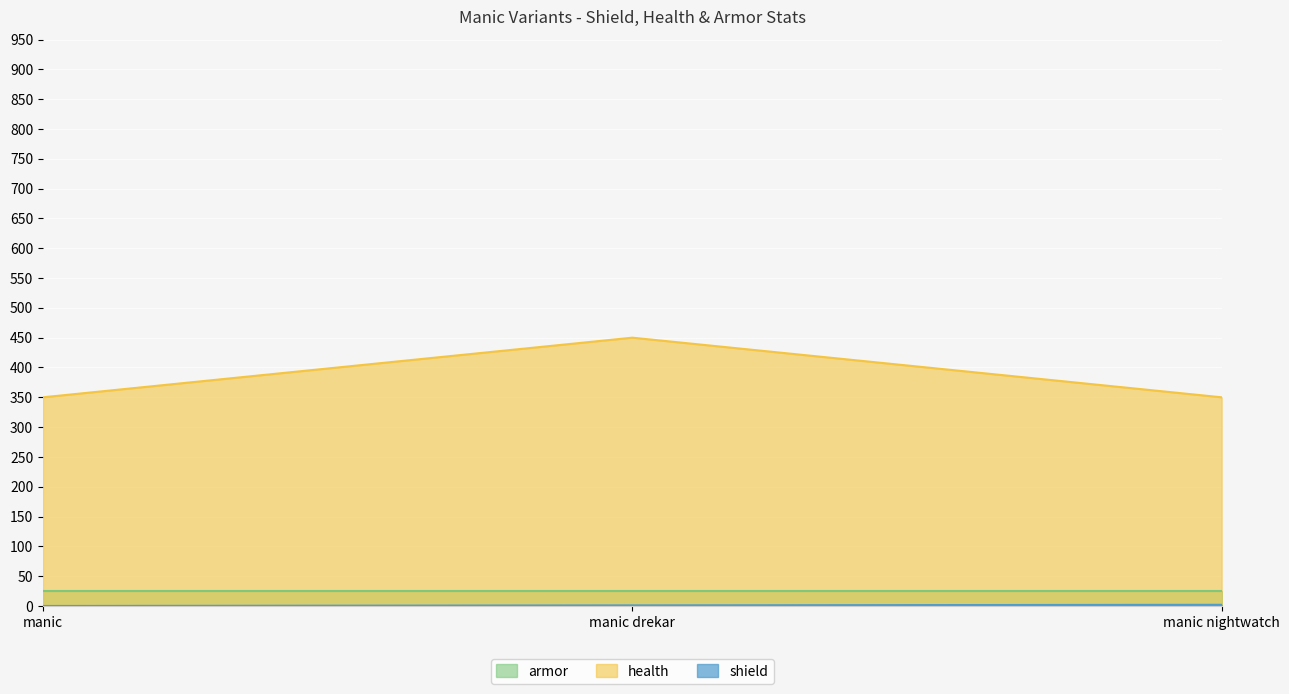

How many data points in shield are above 1?

1